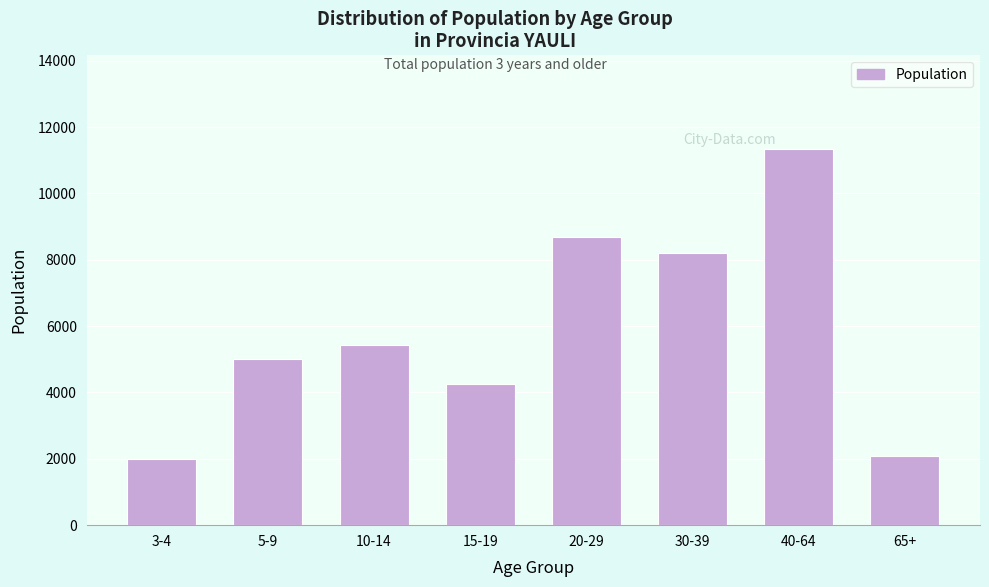

Reading left to right, list all the values displayed in this chart.

1993	5010	5419	4251	8677	8197	11337	2096